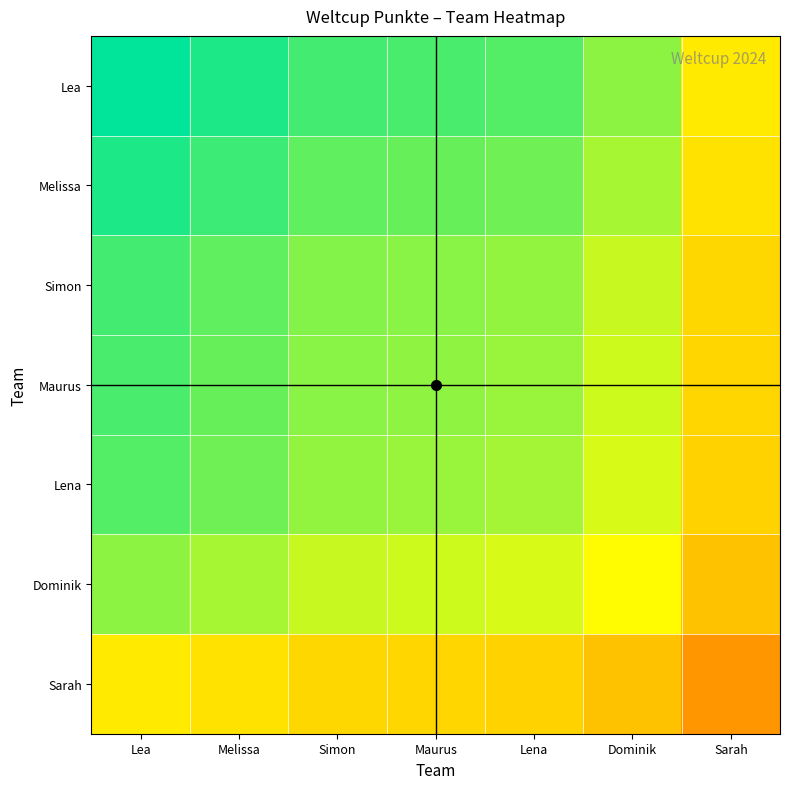

Rank the series at Lena from lowest to highest value.

Sarah, Dominik, Lena, Maurus, Simon, Melissa, Lea